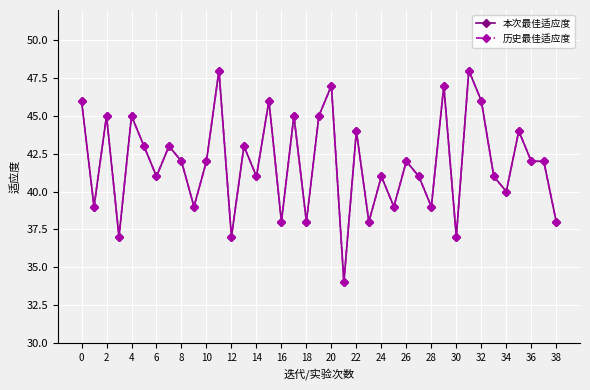

What is the highest value of the 本次最佳适应度 series?

48